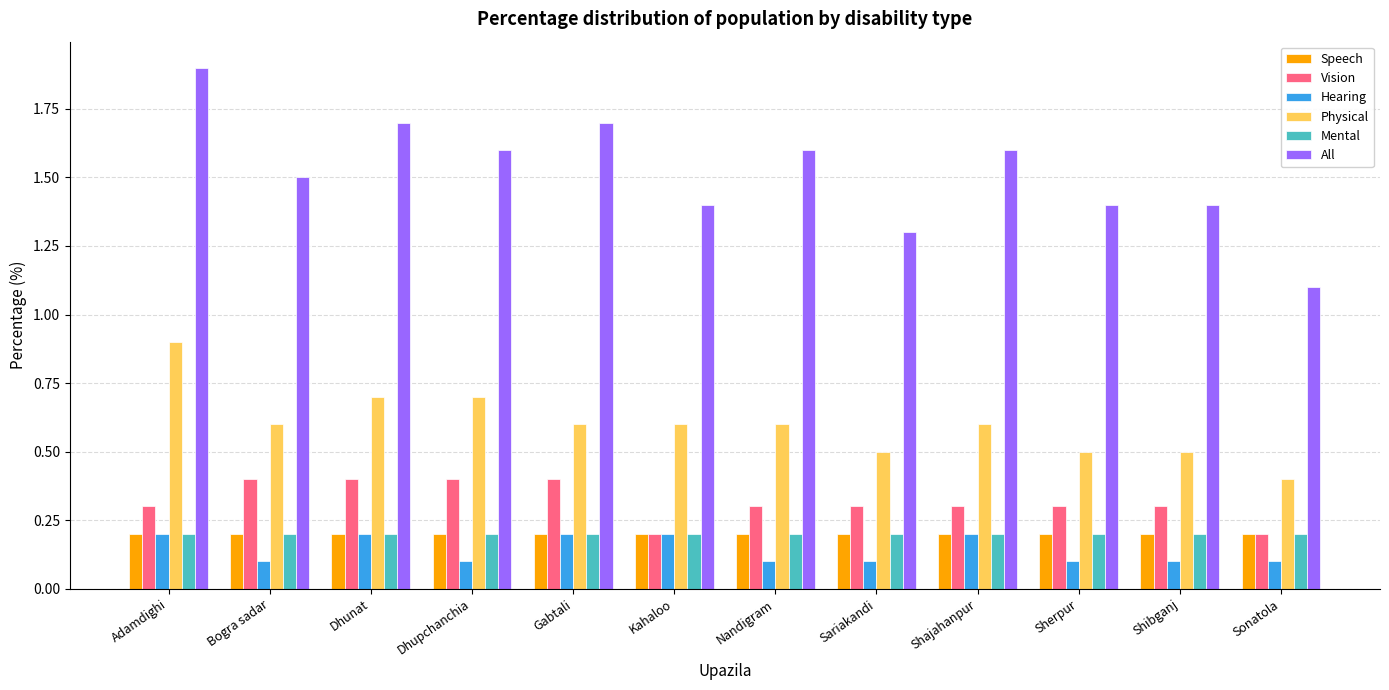

What is the total value across all series at Dhunat?

3.4